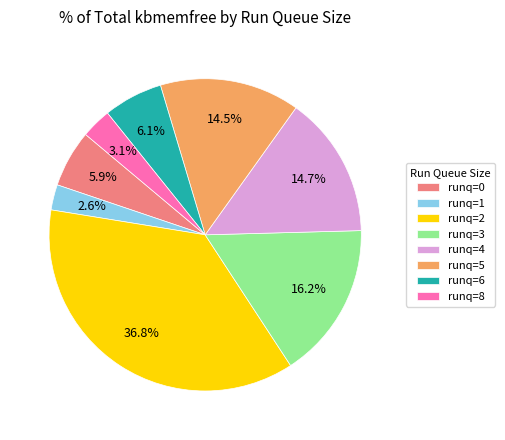

How much of the chart is everything except runq=6?

93.9%